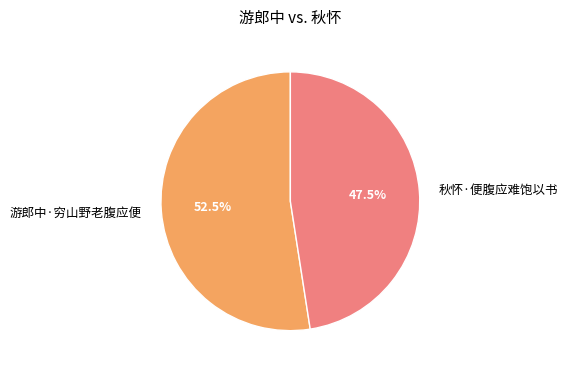

Which category has the smallest portion of the pie?

秋怀·便腹应难饱以书